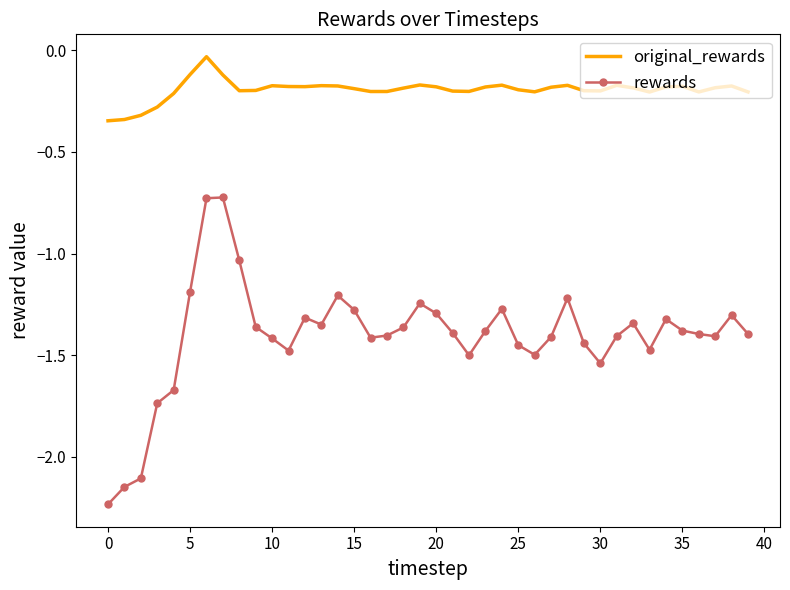

List the series in order of their overall mean, lowest first.

rewards, original_rewards